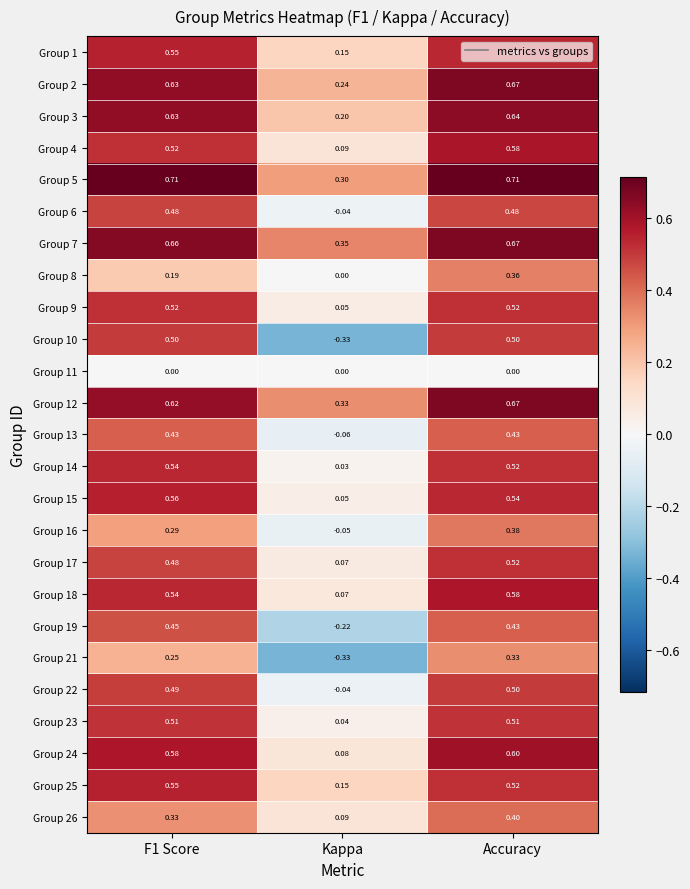

Is the value of Group 1 at Accuracy greater than the value of Group 7 at Kappa?

Yes